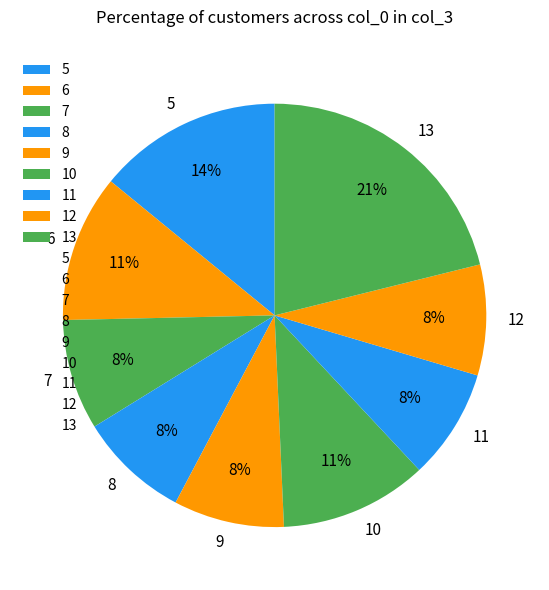

To the nearest percent, what is the average slice percentage?

11%